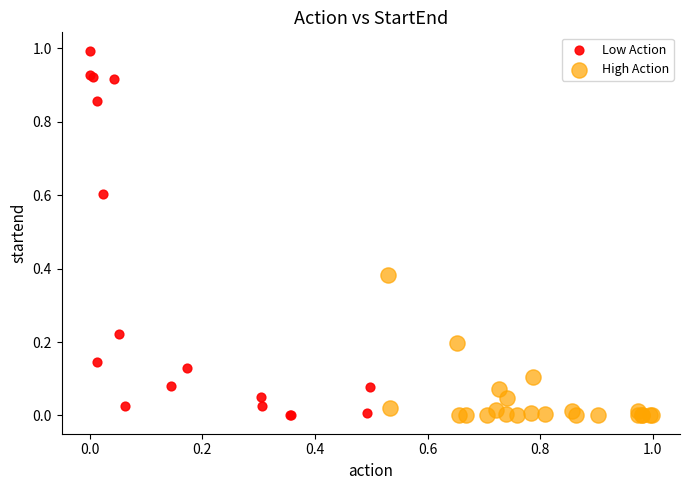

What are all the series names shown in the legend?

Low Action, High Action